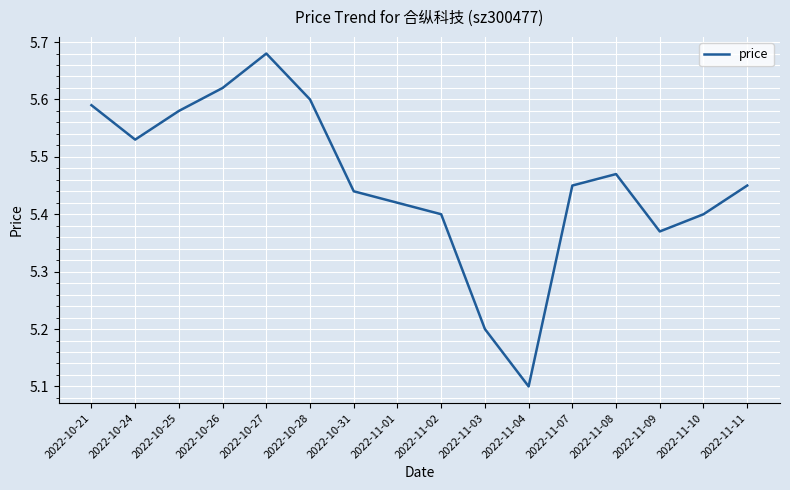

What is the difference between the maximum and minimum values?

0.6